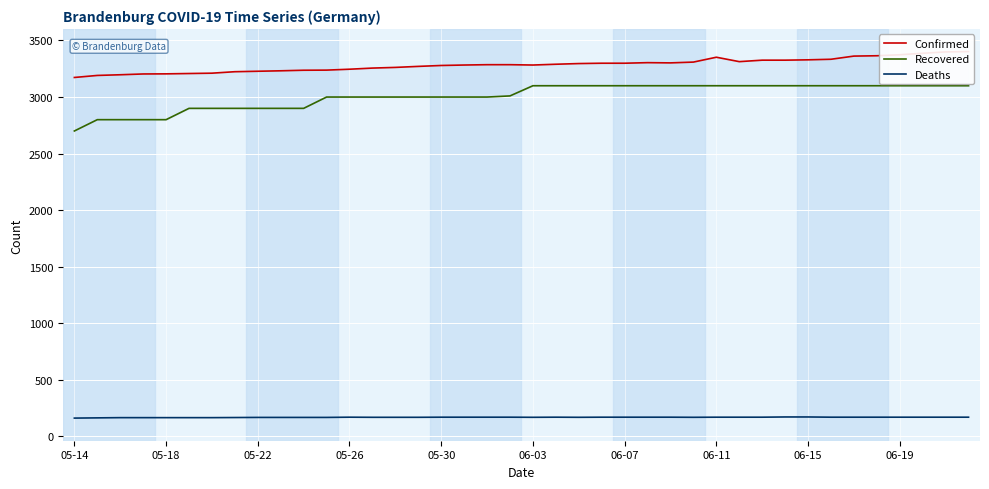

Which series has the widest spread of values?

Recovered